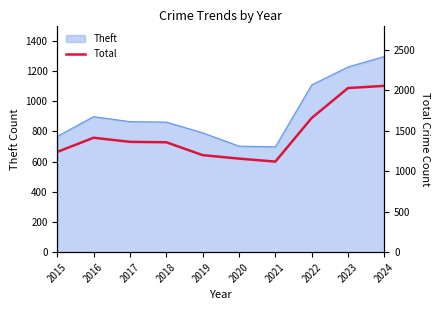

Rank the categories by value from lowest to highest.

2021, 2020, 2019, 2015, 2018, 2017, 2016, 2022, 2023, 2024